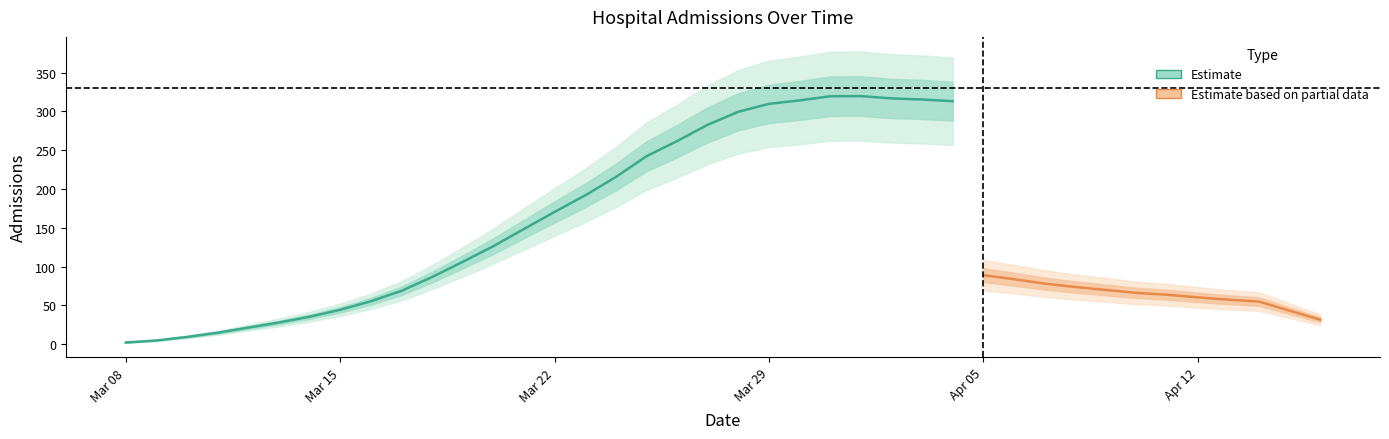

How many series are shown in this chart?

2